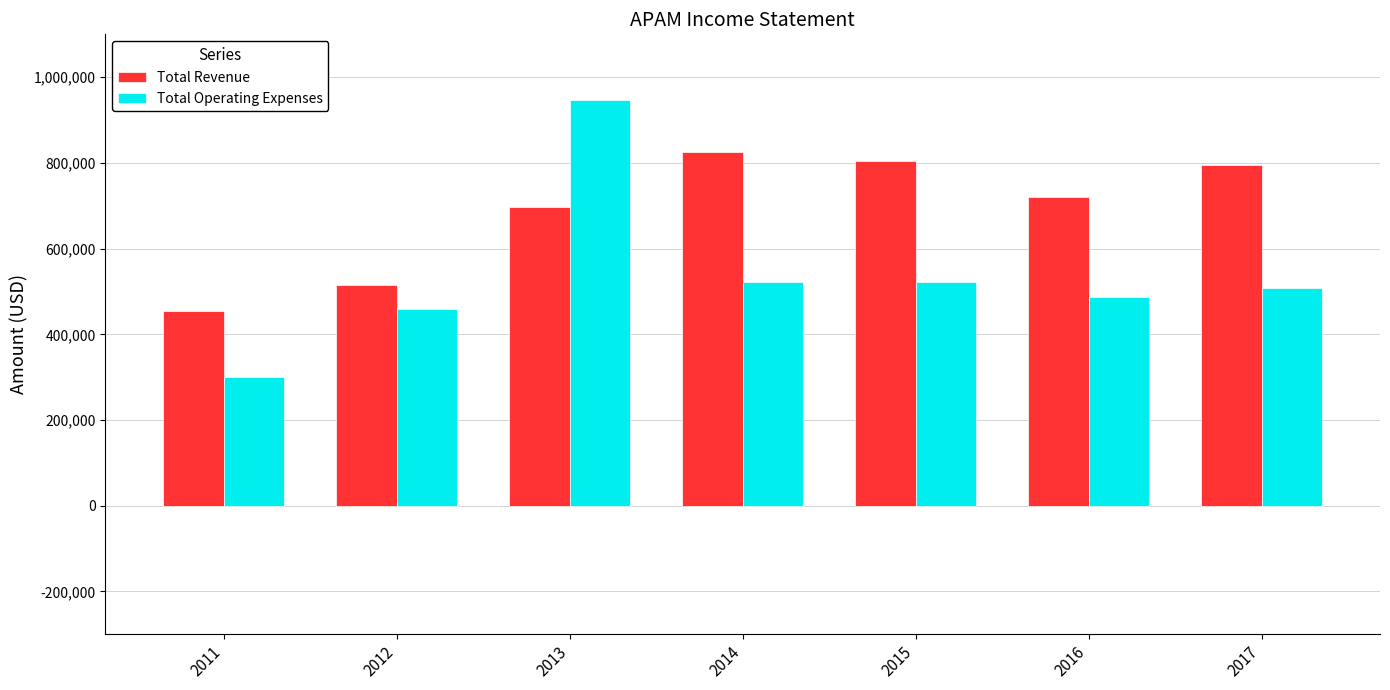

Is the value of Total Operating Expenses at 2016 greater than the value of Total Revenue at 2017?

No